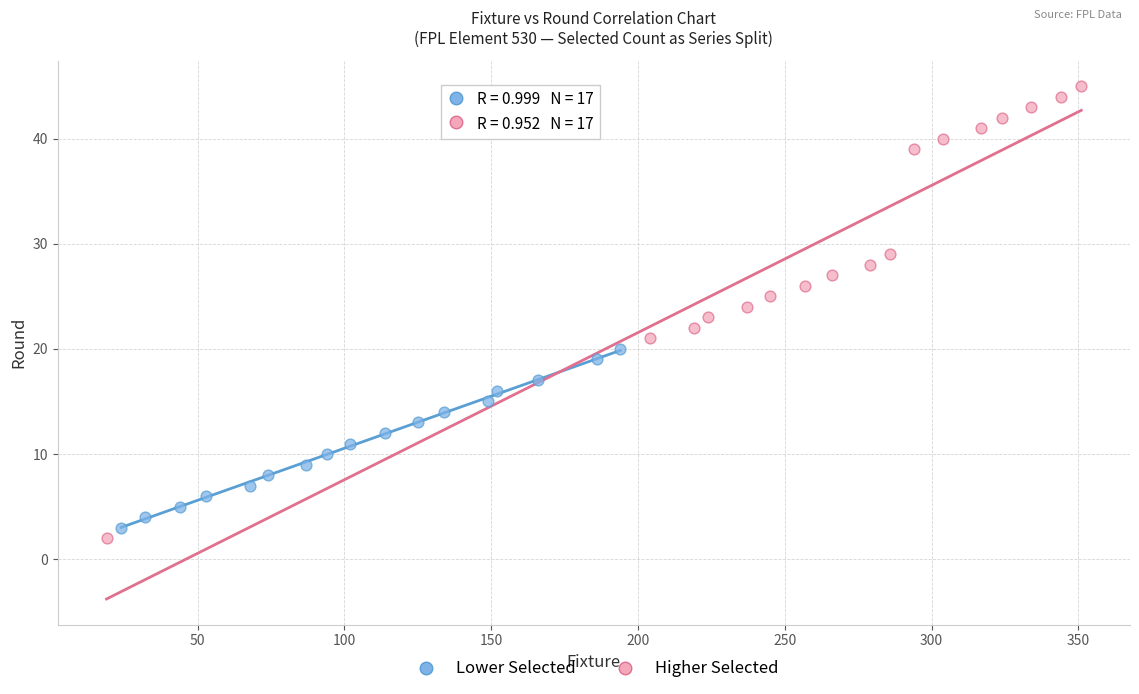

Which series reaches the maximum Y coordinate?

Higher Selected